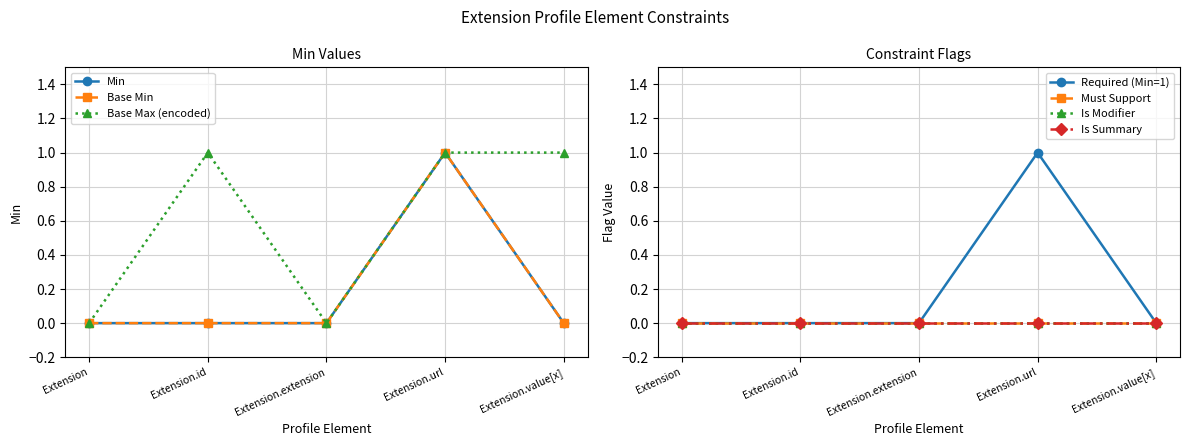

What is the difference between the maximum and minimum values in the Extension.value[x] series?

1